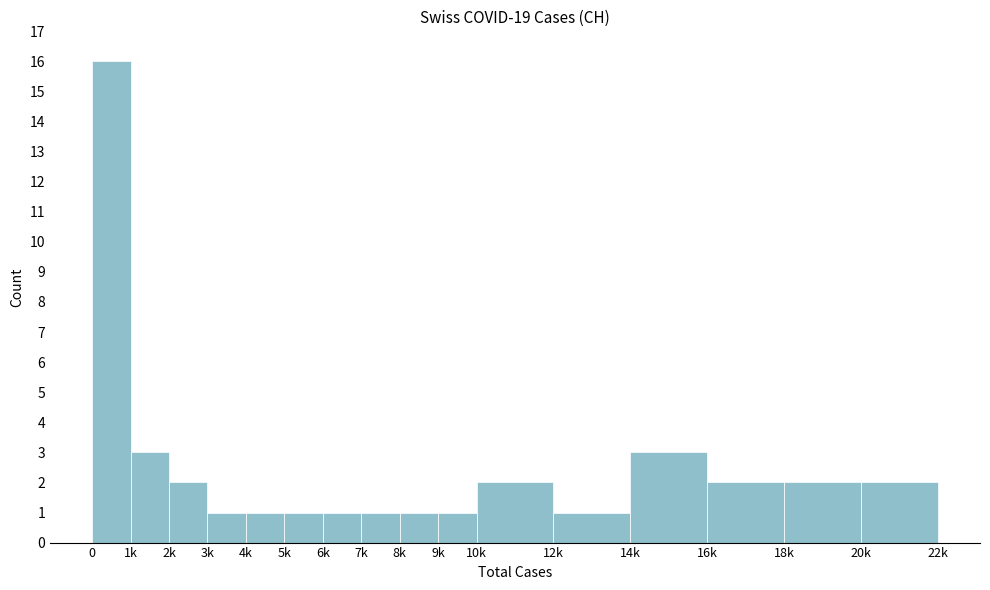

Reading left to right, extract all data points from this chart.

16	3	2	1	1	1	1	1	1	1	2	1	3	2	2	2